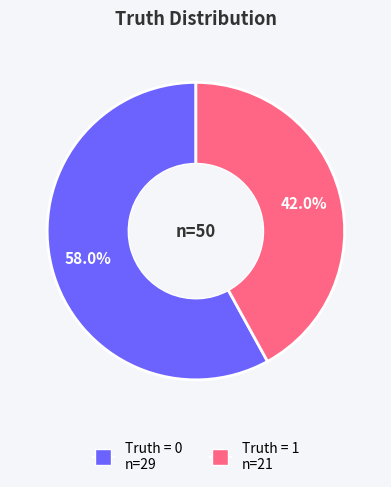

Which slice represents more than half of the pie?

Truth = 0